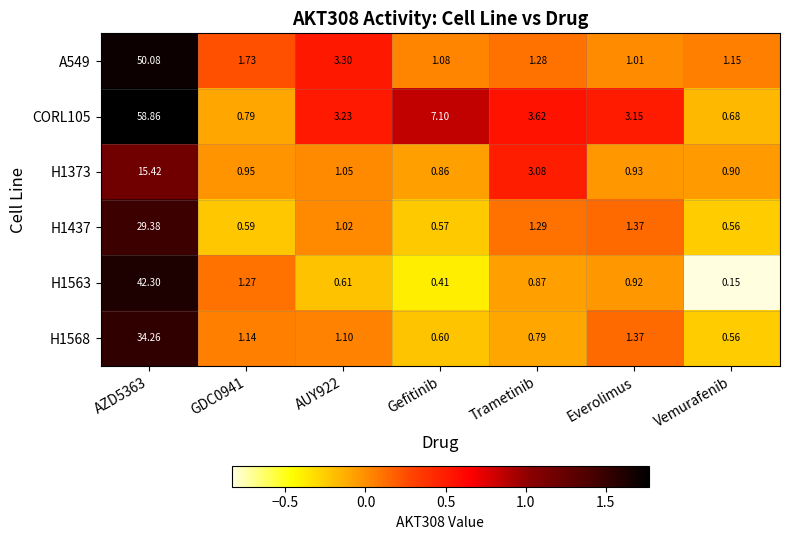

Which series has the largest total across all categories?

CORL105